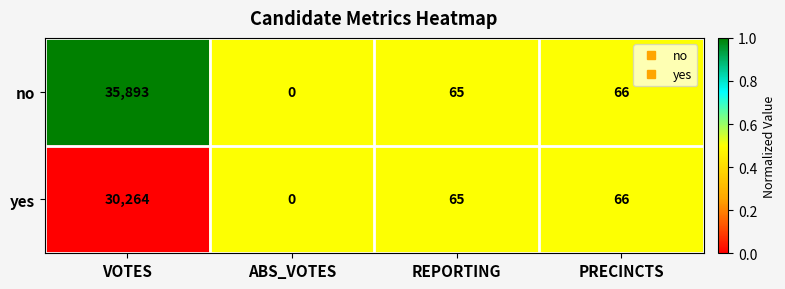

What is the total value across all series at REPORTING?

130